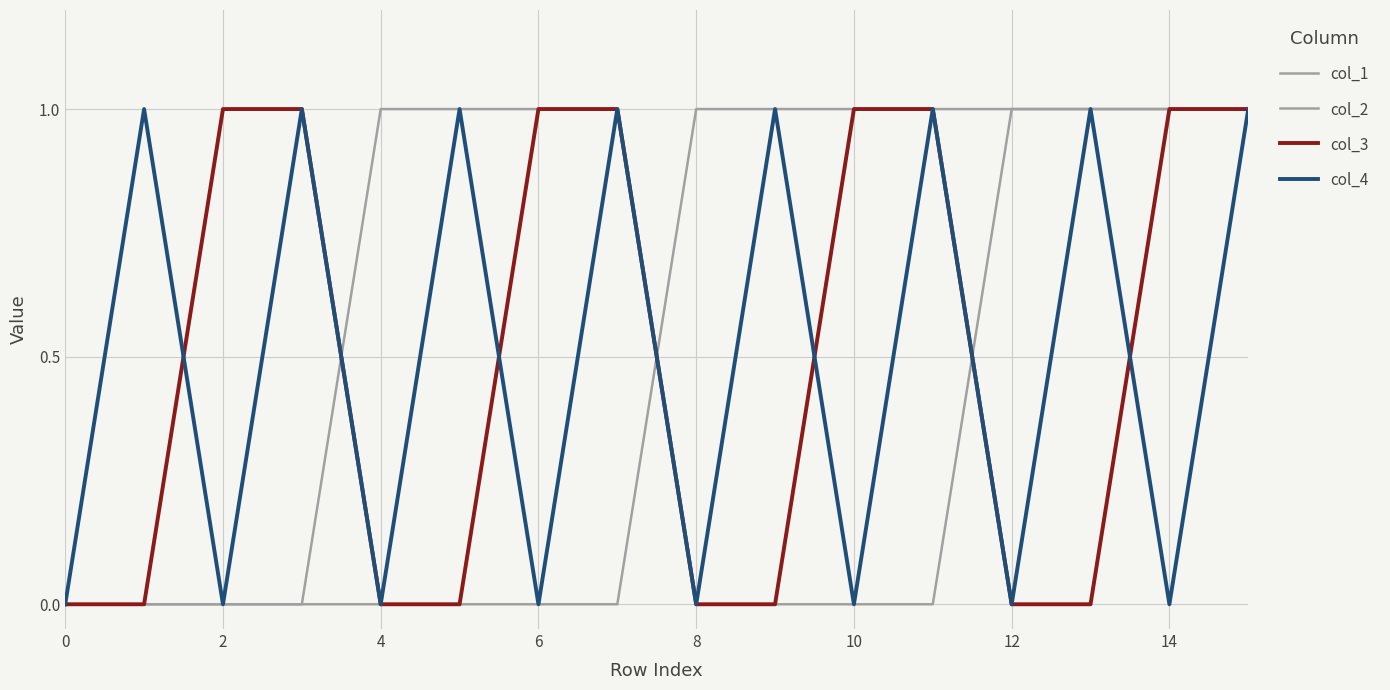

At which label does col_1 reach its peak?

4